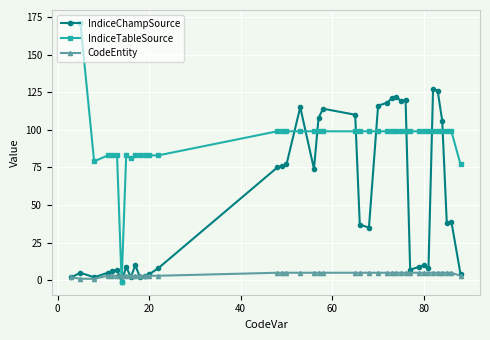

How many intersections are there between IndiceTableSource and CodeEntity?

2